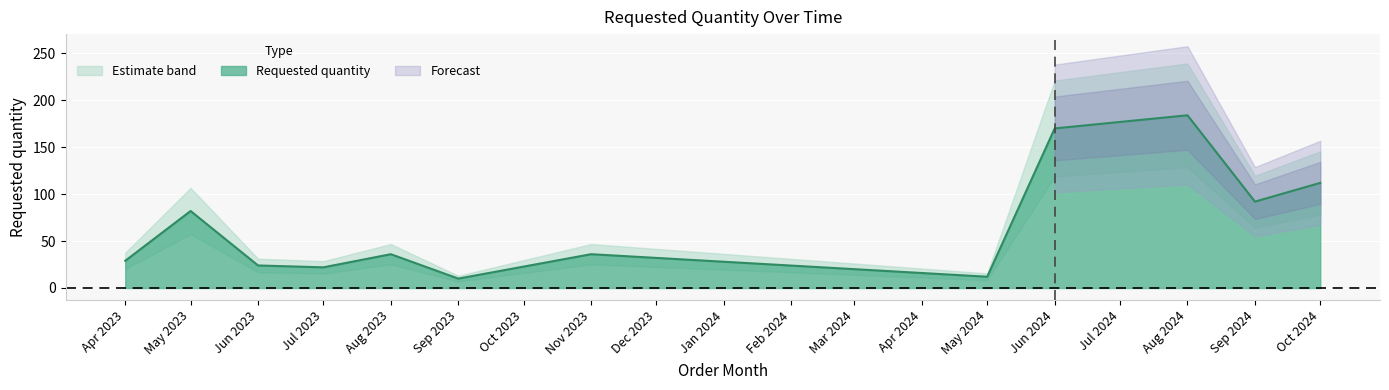

How many lines are shown in the chart?

1